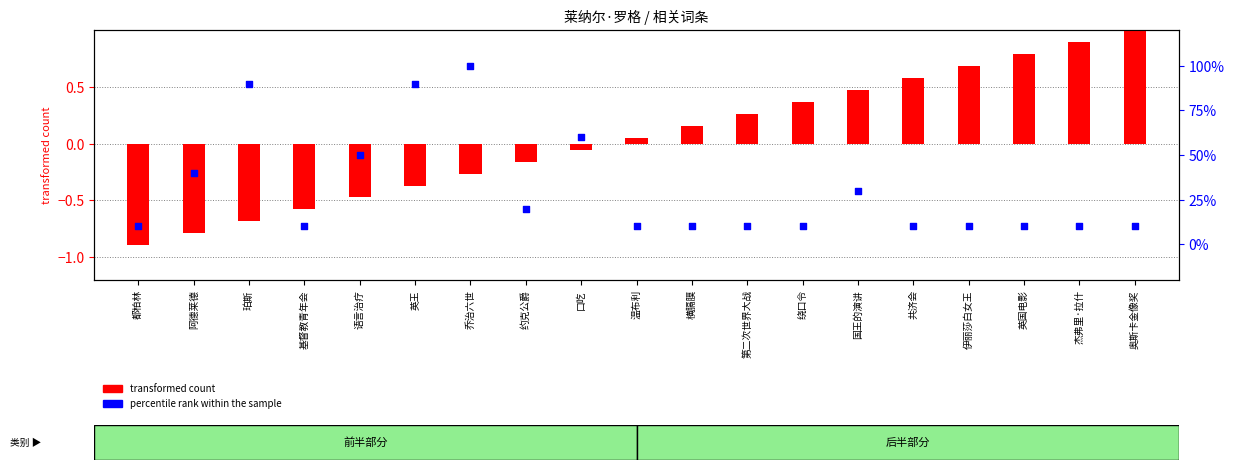

At which category is the sum across all series the highest?

乔治六世